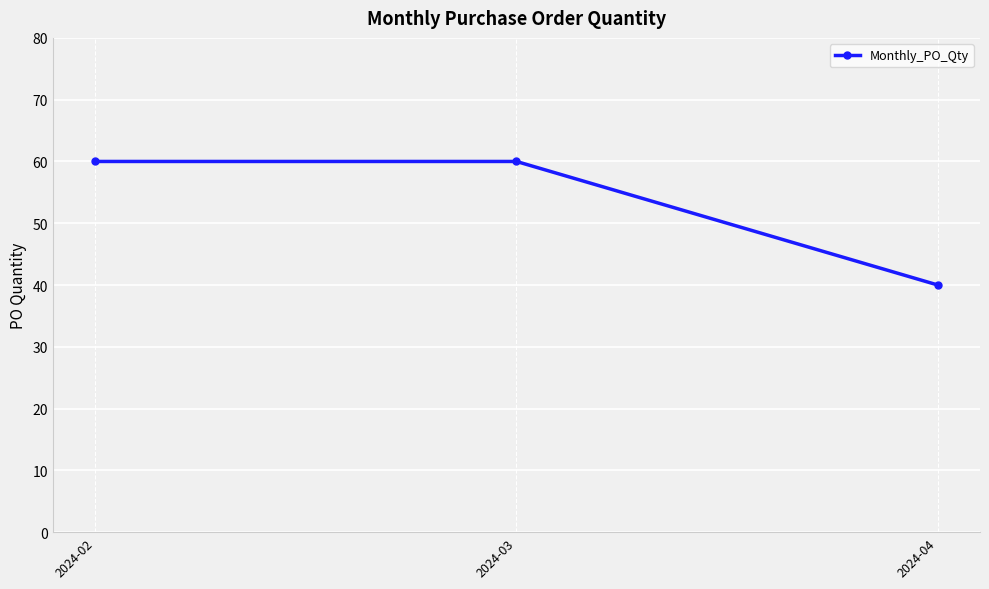

What is the sum of the values at 2024-04 and 2024-03?

100